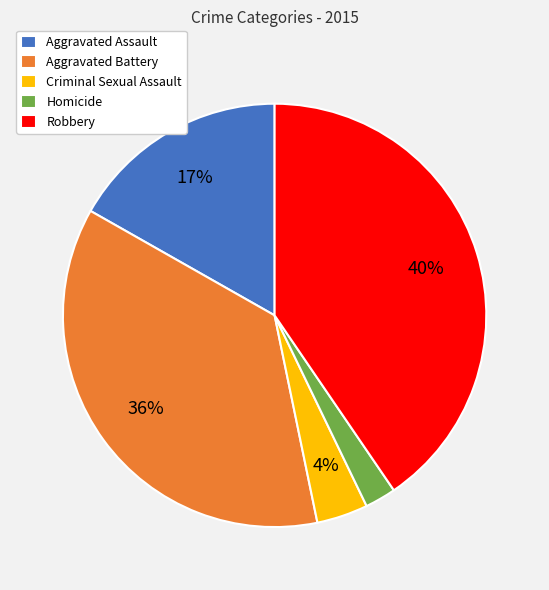

Which slice is the smallest?

Homicide